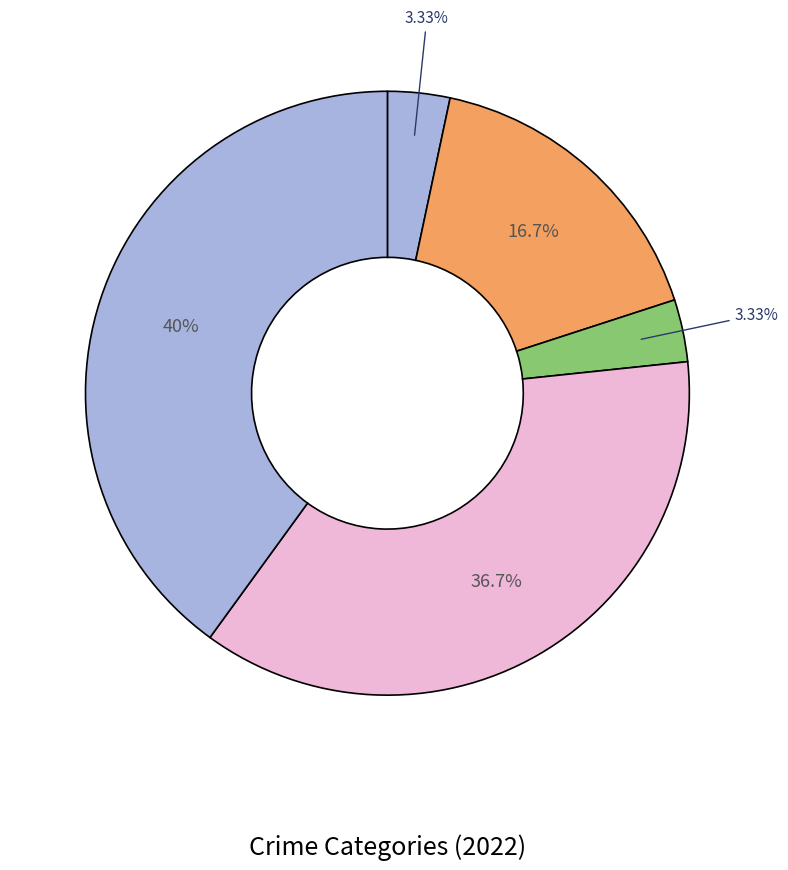

What is the largest slice in the pie chart?

Theft